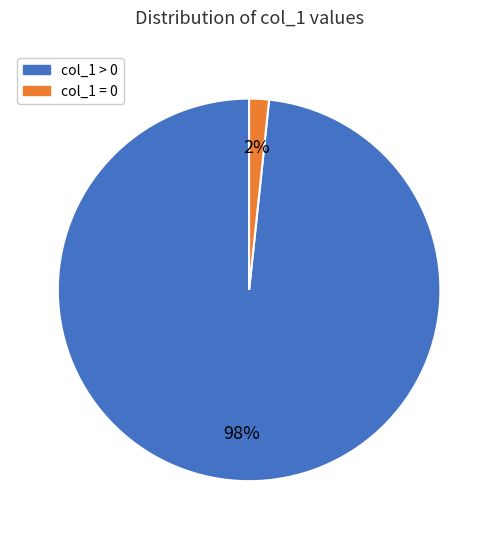

To the nearest percent, what is the average slice percentage?

50%